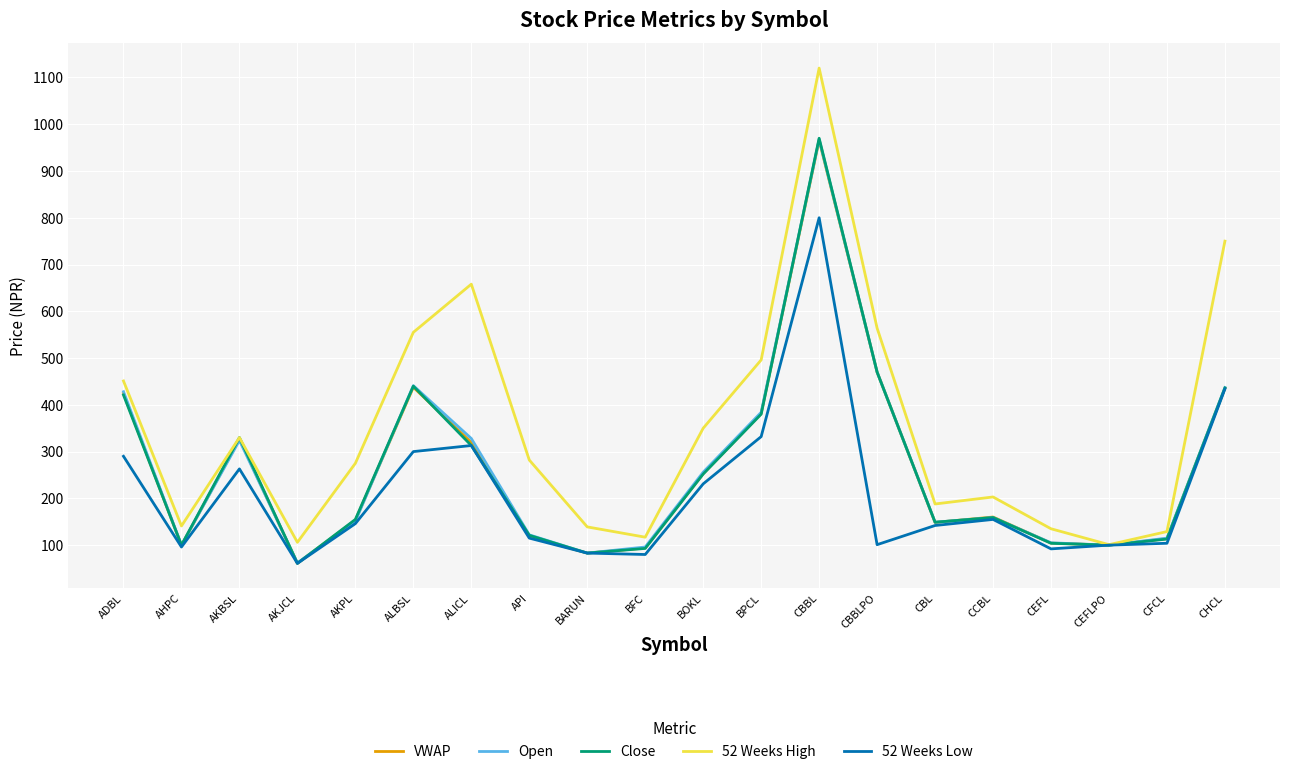

Which series has the largest total across all categories?

52 Weeks High